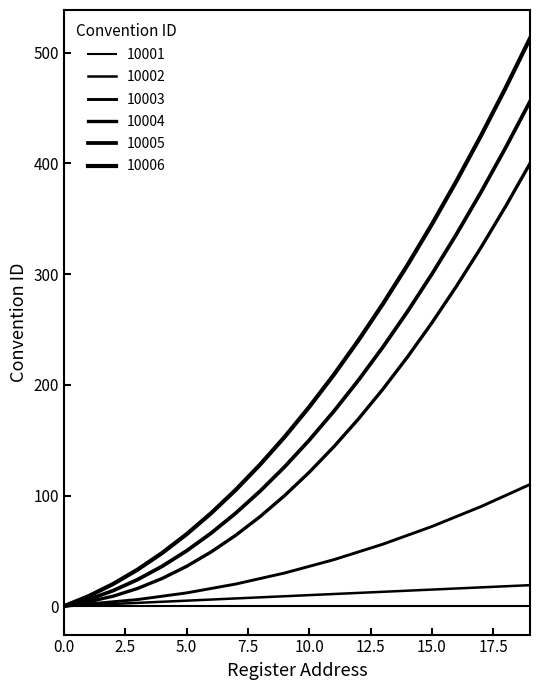

Is this an area chart (filled region under the line)?

No